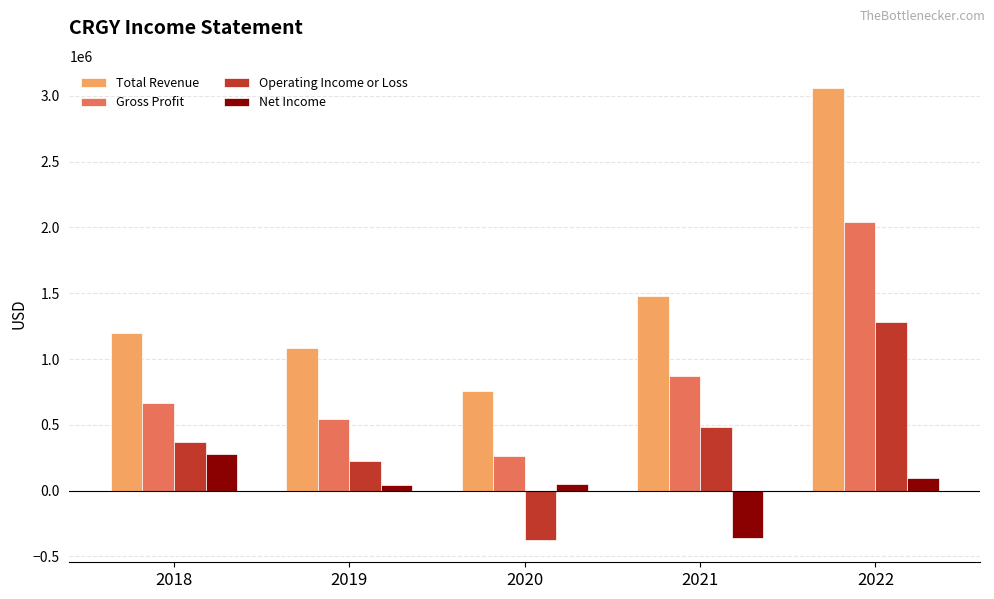

What are all the series names shown in the legend?

Total Revenue, Gross Profit, Operating Income or Loss, Net Income